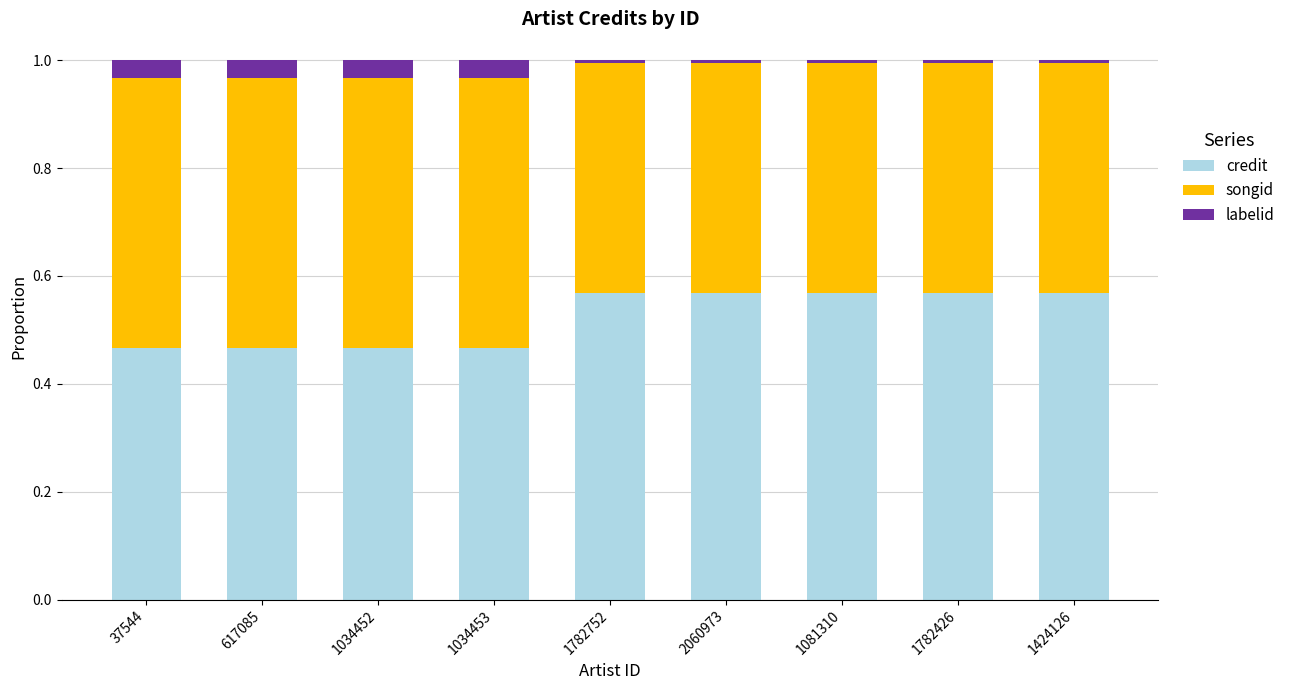

Rank the series at 1782752 from highest to lowest value.

credit, songid, labelid